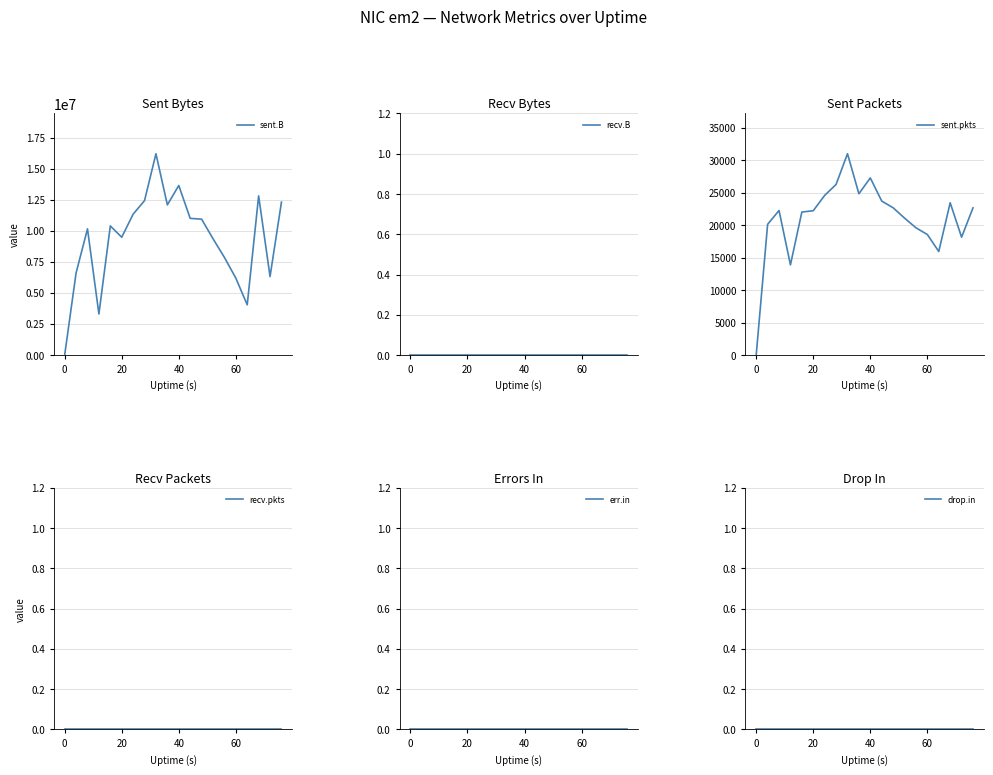

True or false: sent.B and recv.pkts intersect in this chart.

False